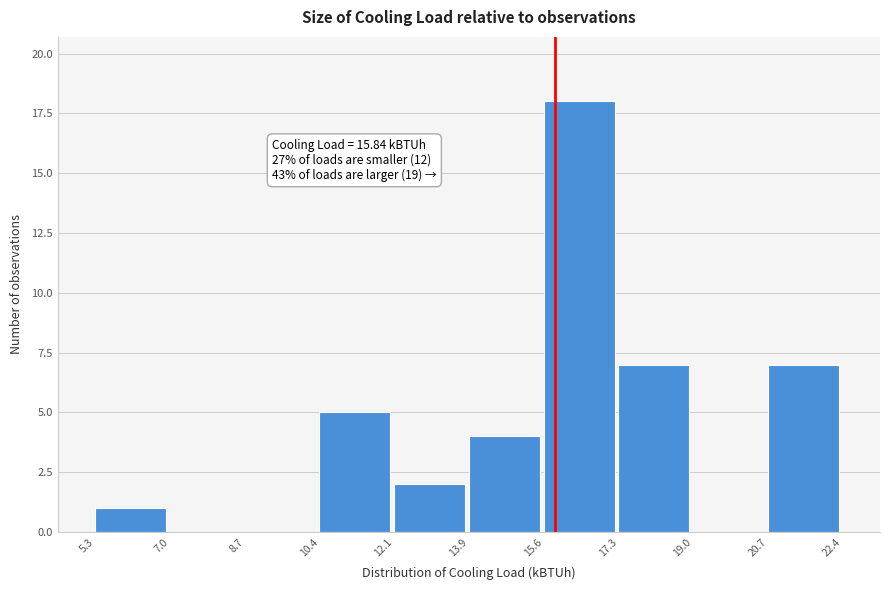

Which range on the x-axis has the tallest bar?

15.6 to 17.3